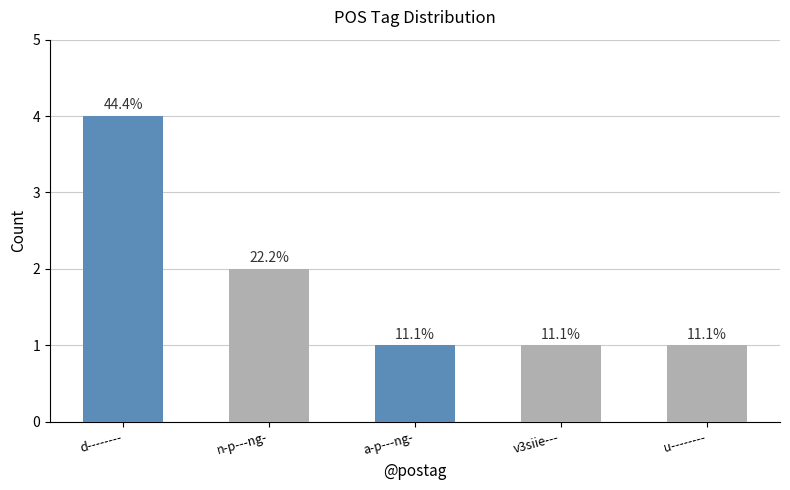

Reading right to left, extract all data points from this chart.

u--------=1	v3siie---=1	a-p---ng-=1	n-p---ng-=2	d--------=4